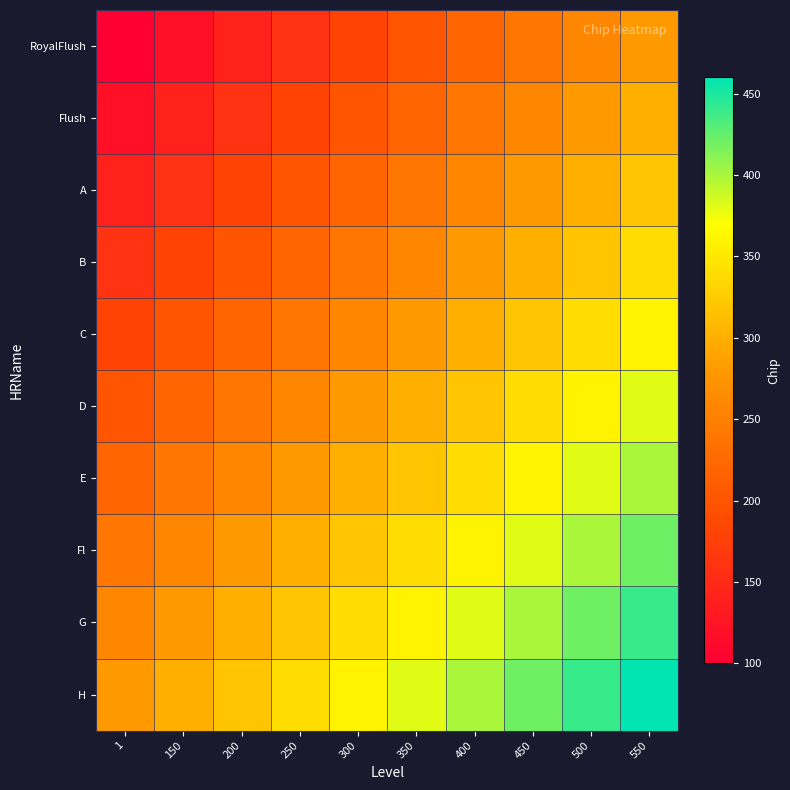

What is the greatest value displayed?

460